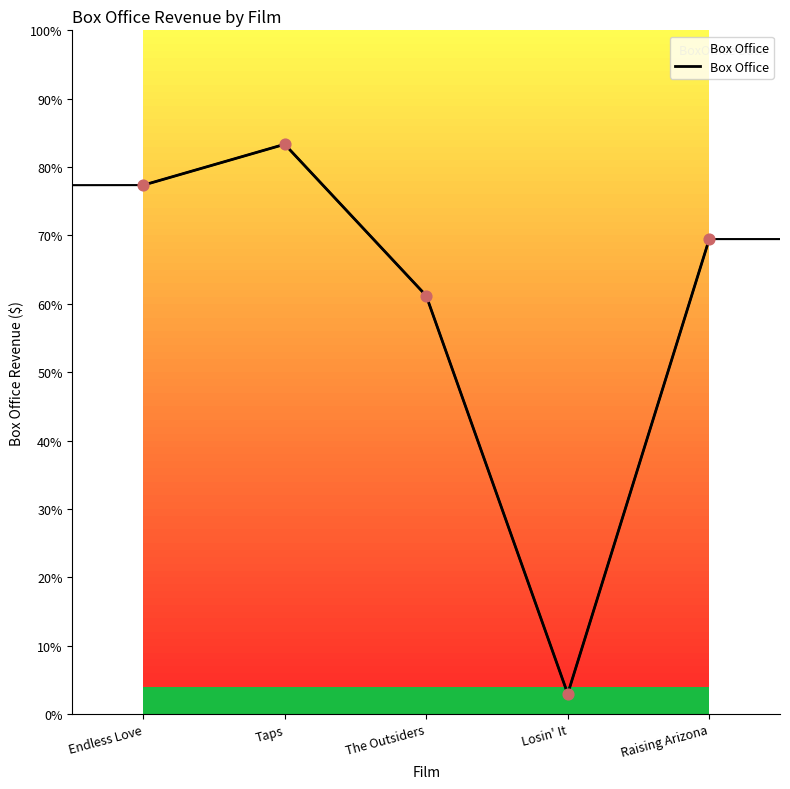

Which has a higher value, Losin' It or Raising Arizona?

Raising Arizona